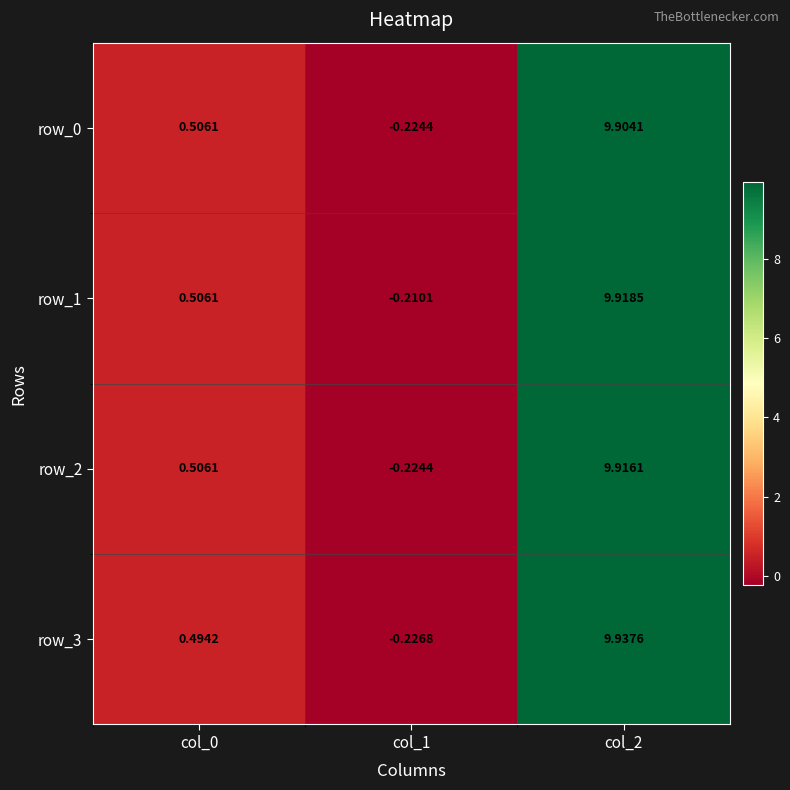

Between col_1 and col_0, which is larger?

col_0